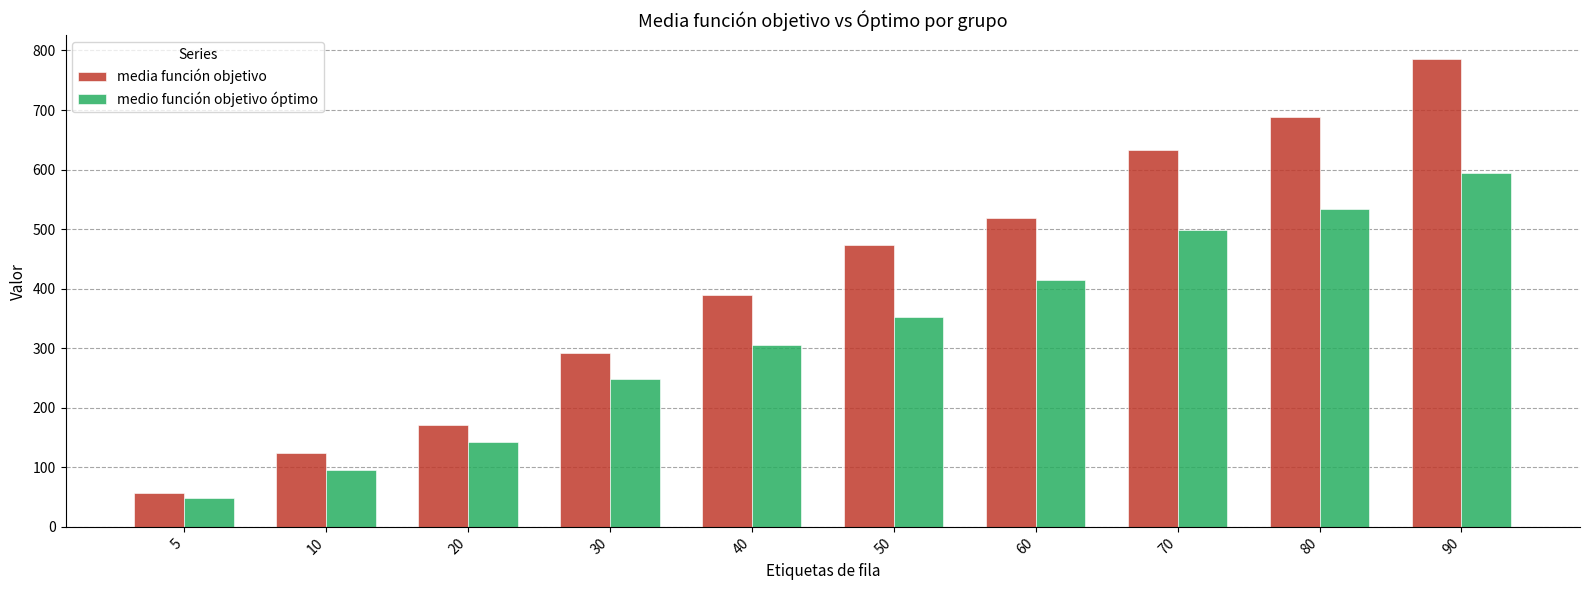

Is the value of media función objetivo at 80 greater than the value of medio función objetivo óptimo at 90?

Yes